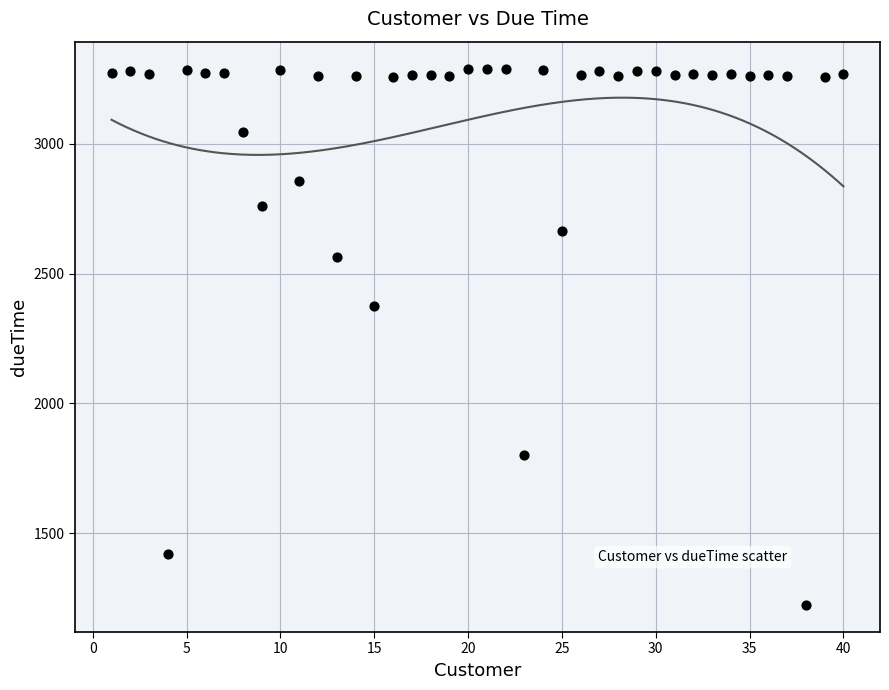

What Y value in the scatter plot is closest to 2256?

2376